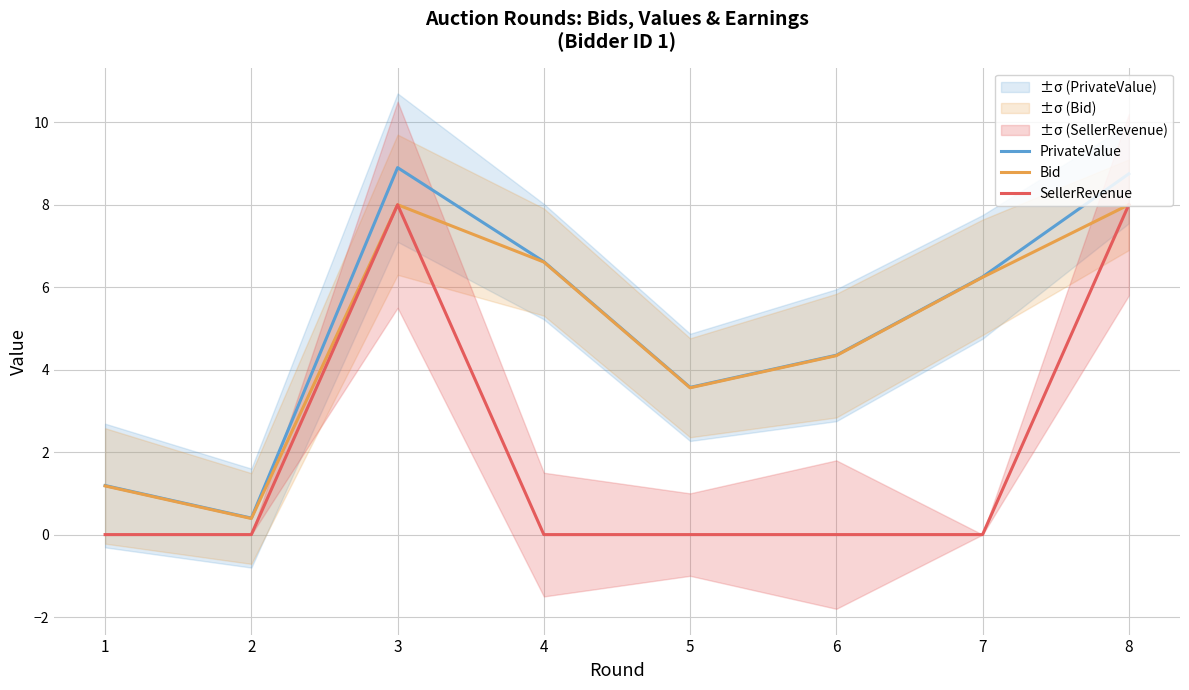

In SellerRevenue, how many points are higher than both neighbors (excluding endpoints)?

1